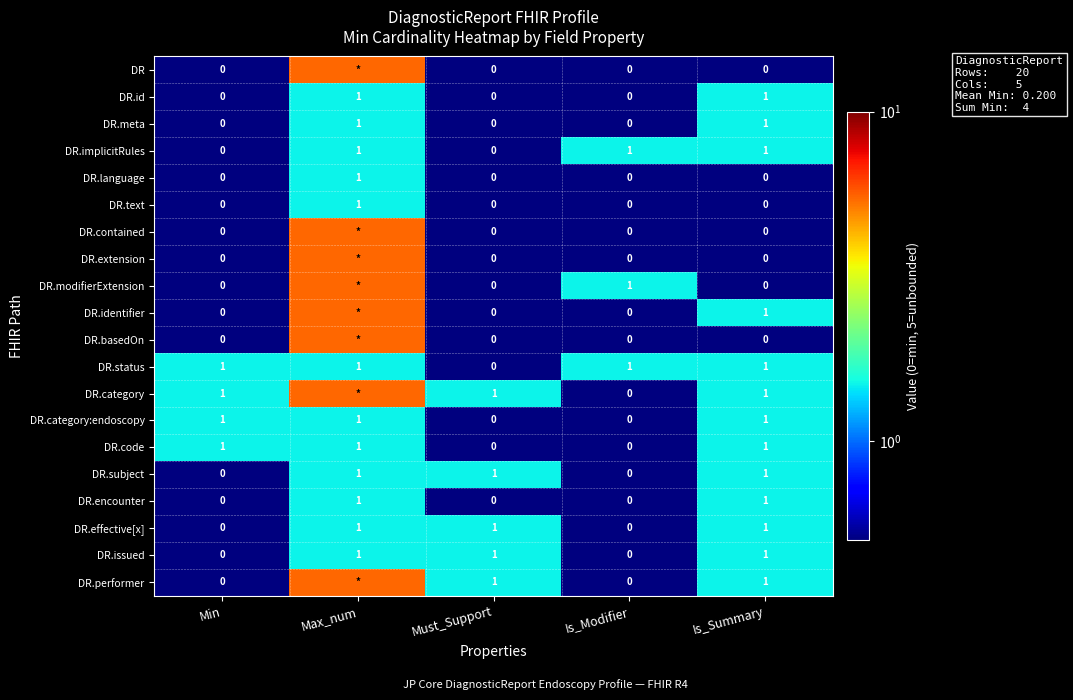

How many DR.category:endoscopy values are between 0 and 1?

5